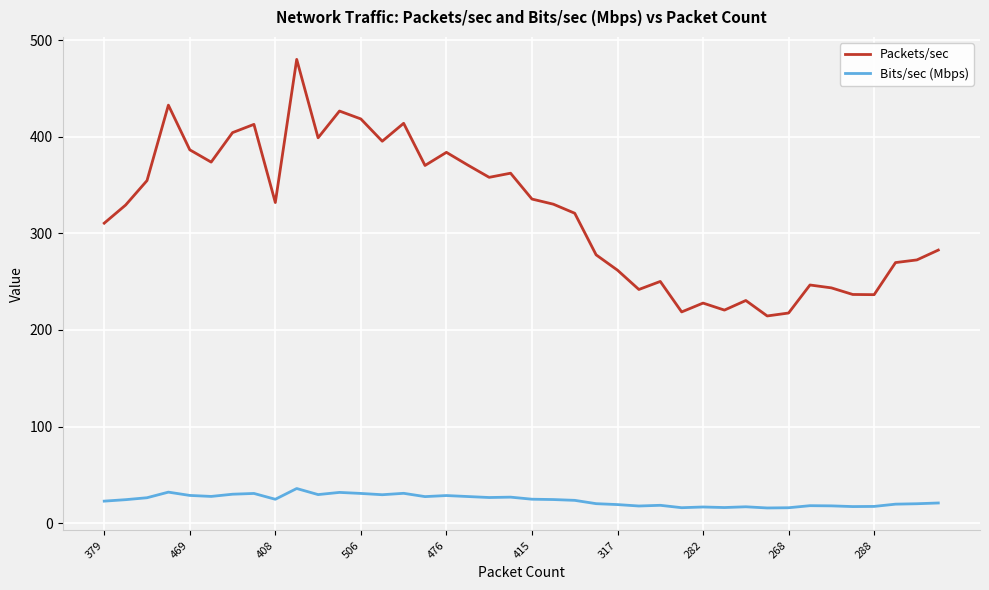

Which series has the largest range (max minus min)?

Packets/sec